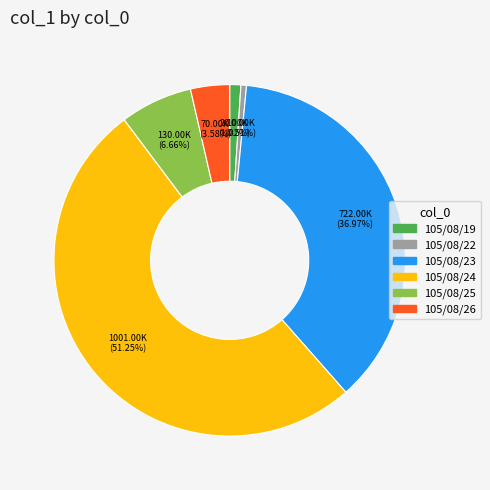

Does 105/08/25 represent more than half of the total?

No